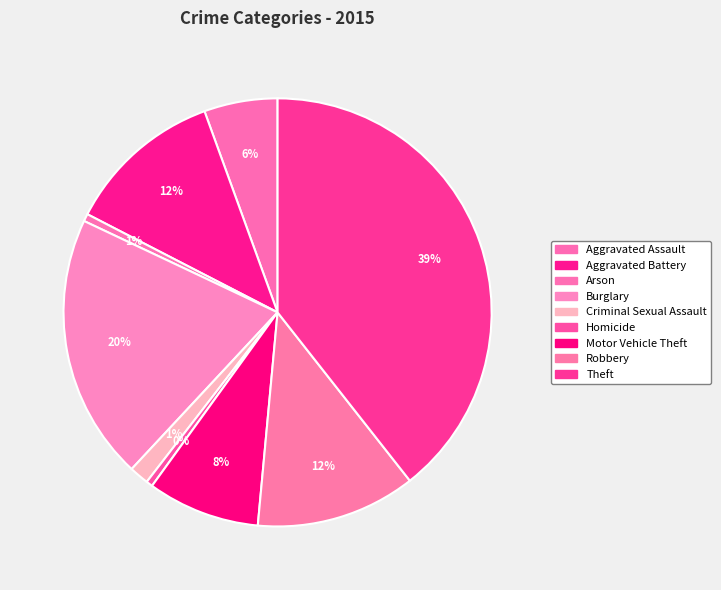

Between Theft and Homicide, which is larger?

Theft